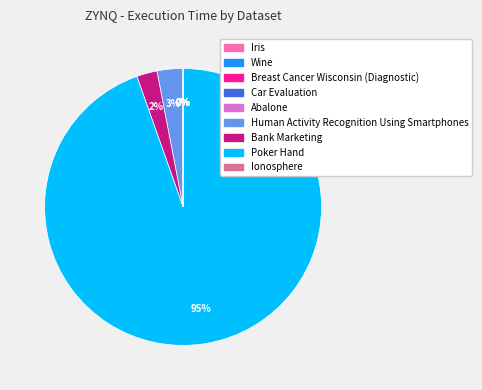

Does Poker Hand represent more than half of the total?

Yes